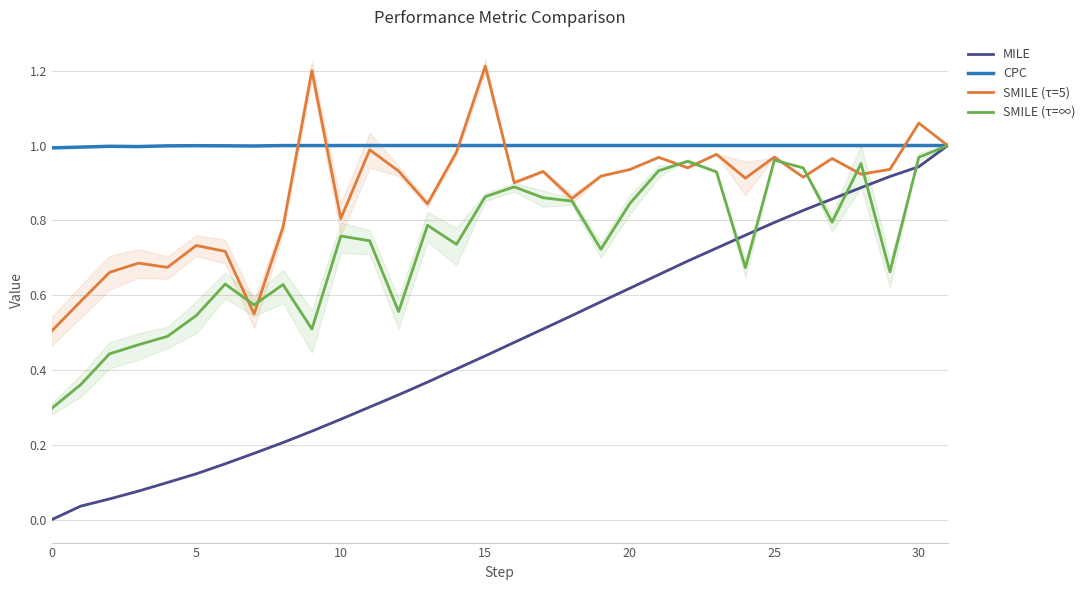

Does the chart display data point markers on the line(s)?

No